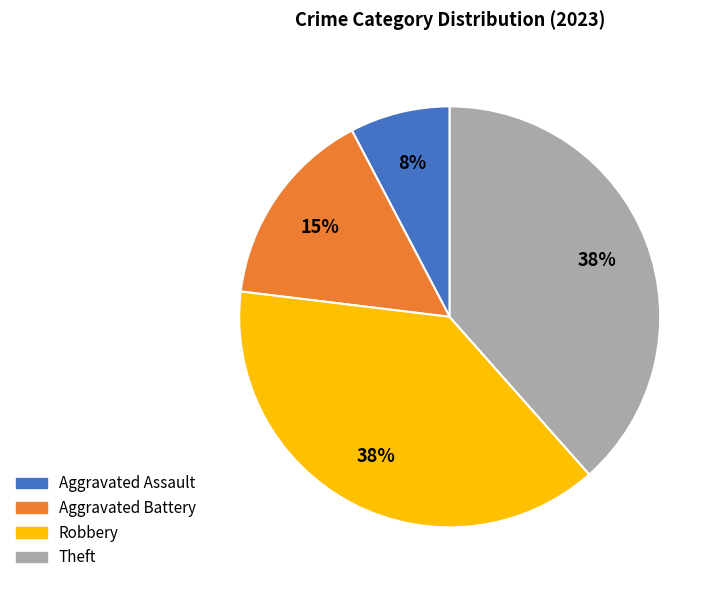

Do Robbery and Theft together represent more than half of the pie?

Yes